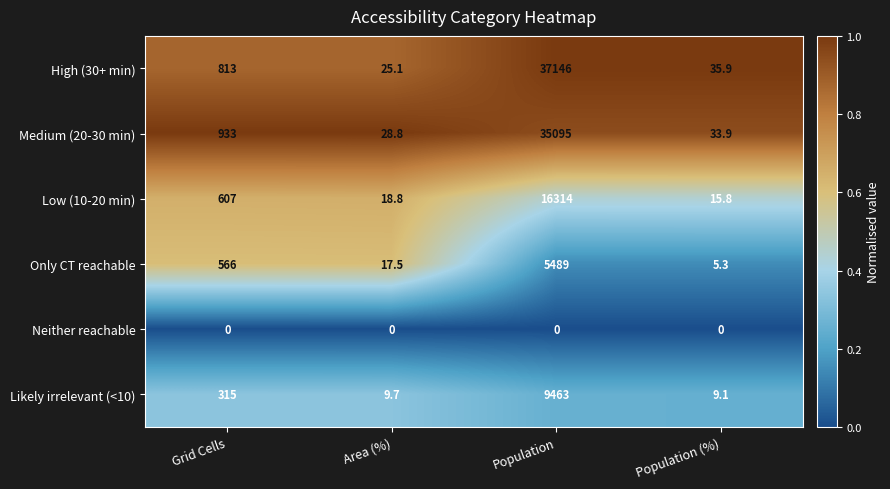

What is the difference between the second highest and second lowest values in the Only CT reachable series?

548.5